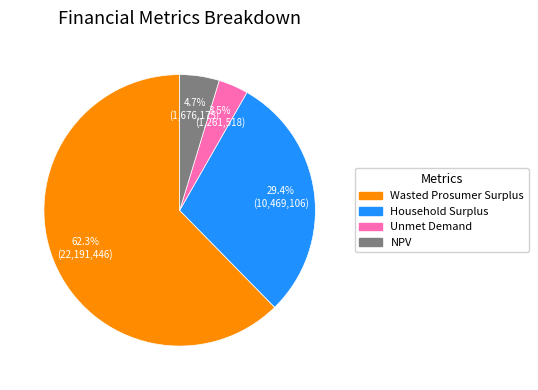

Which slice is the largest?

Wasted Prosumer Surplus